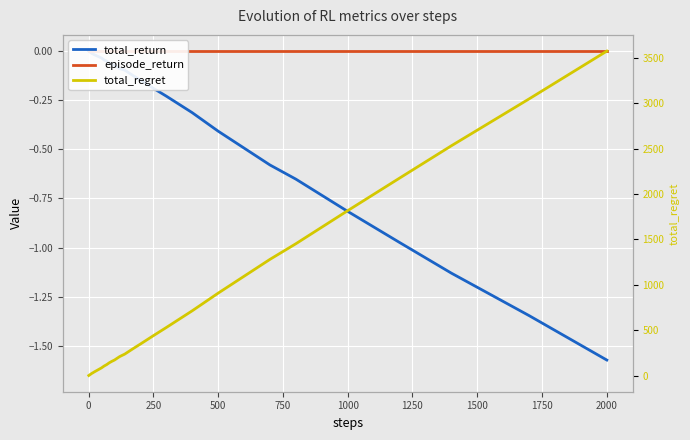

What is the lowest value of the total_return series?

-1.6